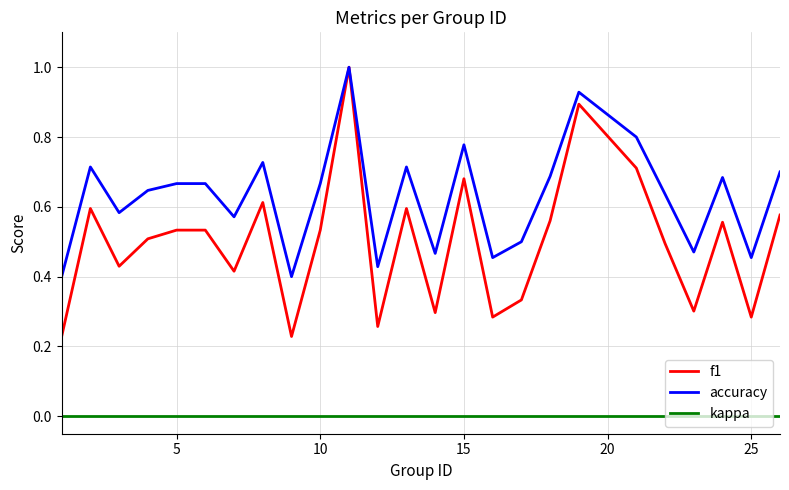

What is the maximum value for f1?

1.0